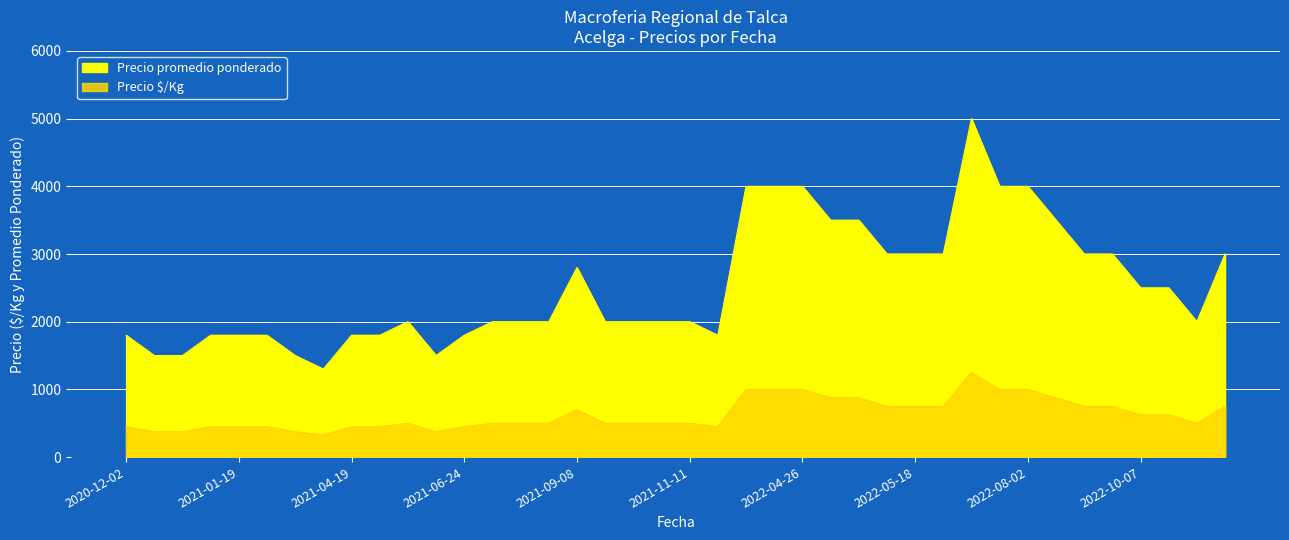

Between 2022-05-17 and 2021-11-11, which is larger?

2022-05-17